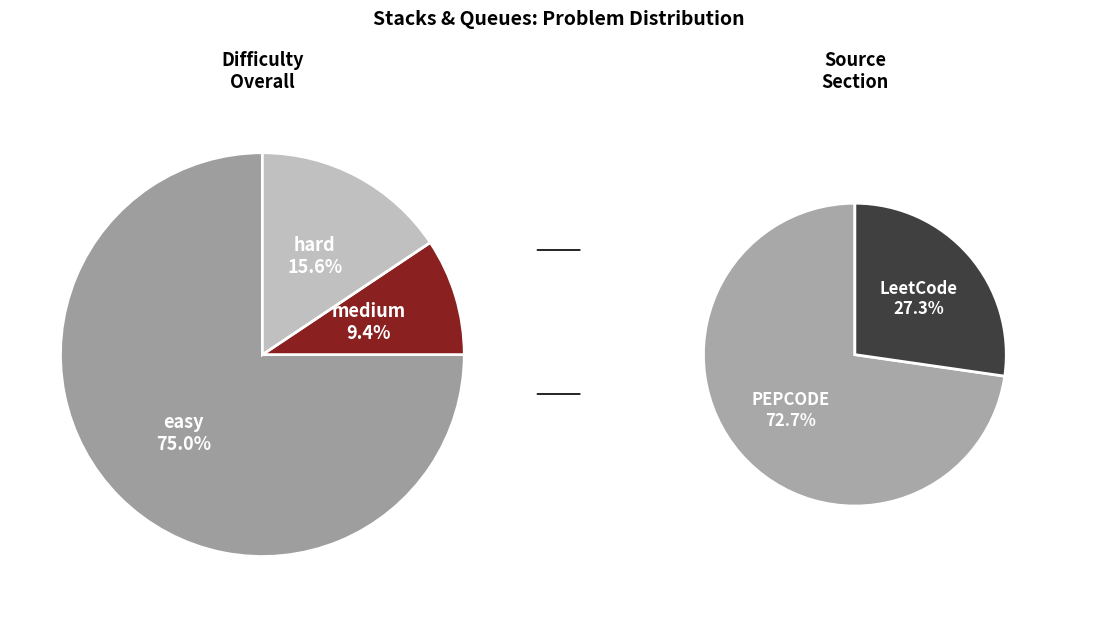

To the nearest percent, what is the difference between the medium and hard slice percentages?

6%